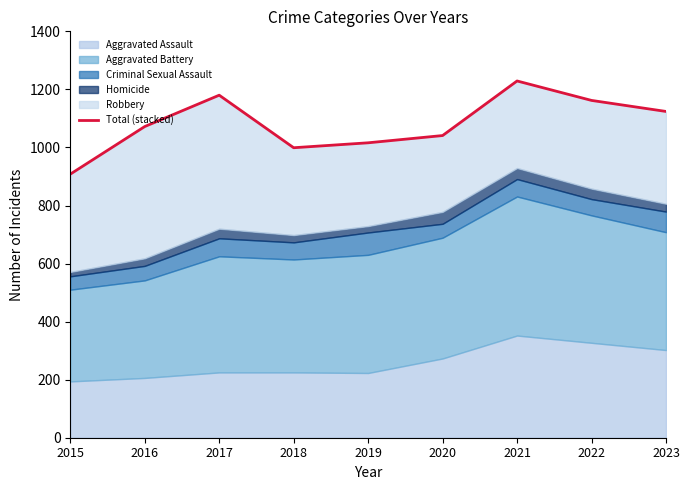

At which label is the value closest to 1068?

2016